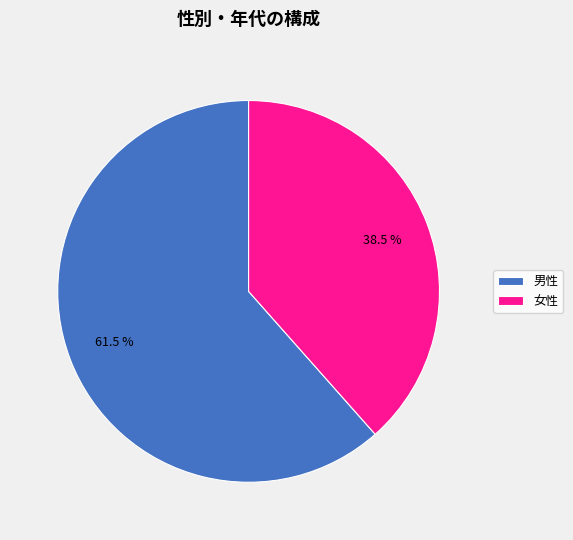

Rank the categories by value from highest to lowest.

男性, 女性